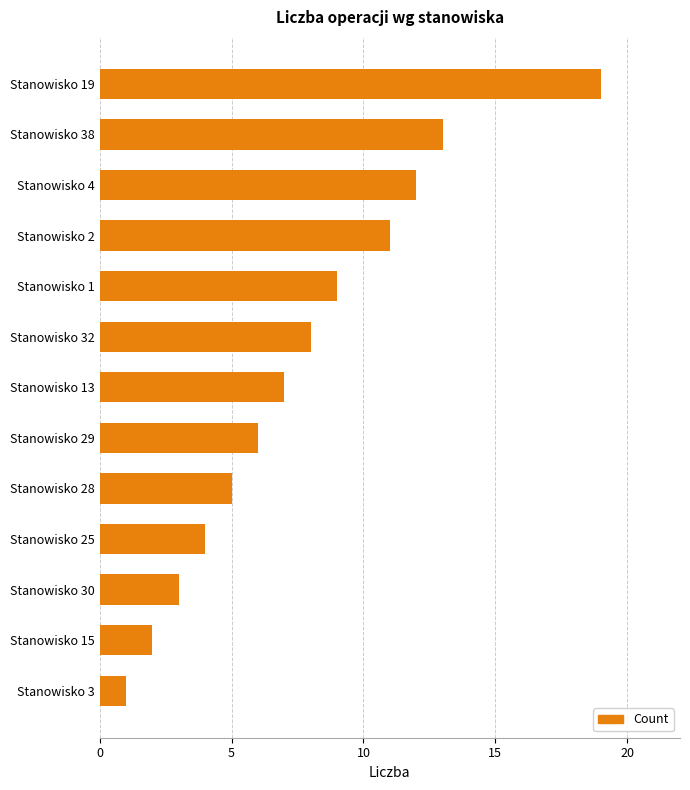

Which has a higher value, Stanowisko 3 or Stanowisko 29?

Stanowisko 29